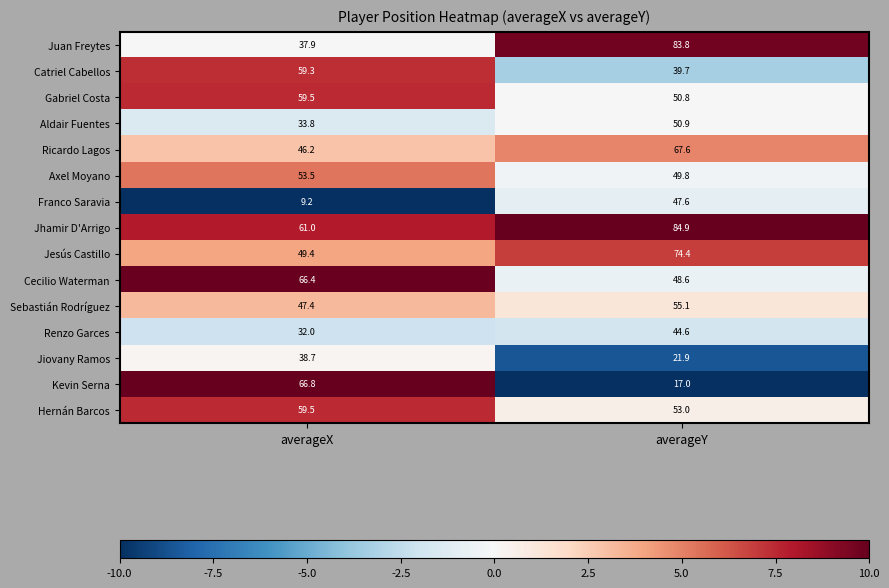

What is the approximate value of Hernán Barcos at averageX?

59.5